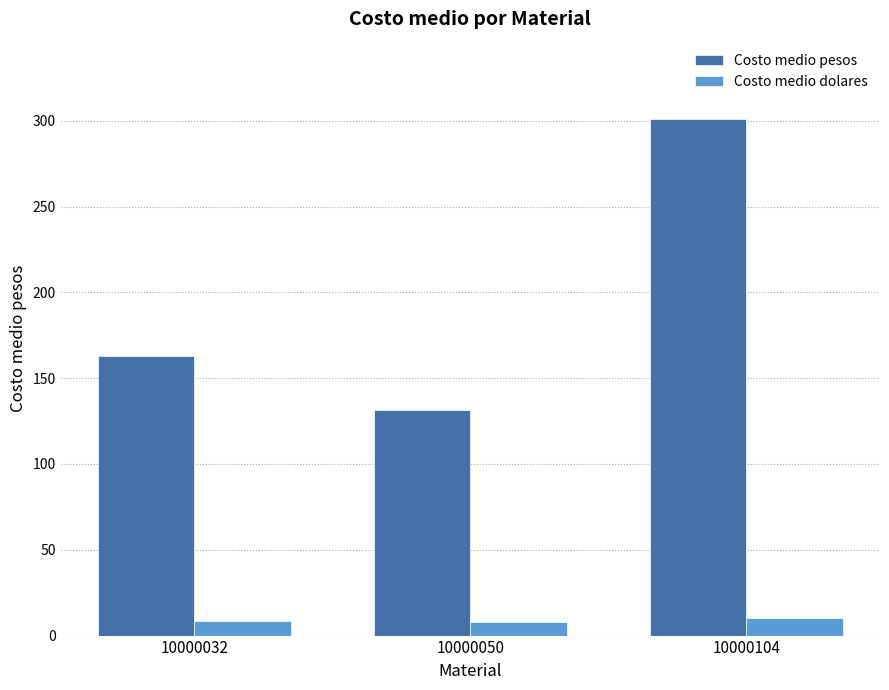

What value does the Costo medio dolares series have at 10000032?

8.3